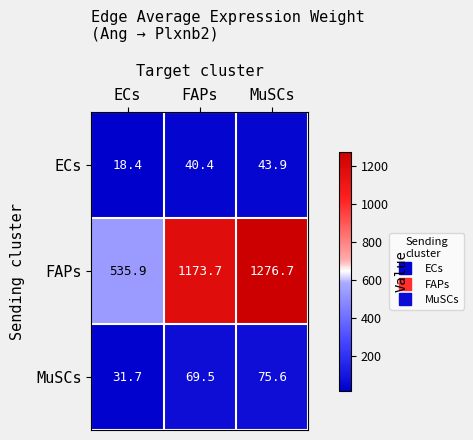

Which series has the largest range (max minus min)?

FAPs